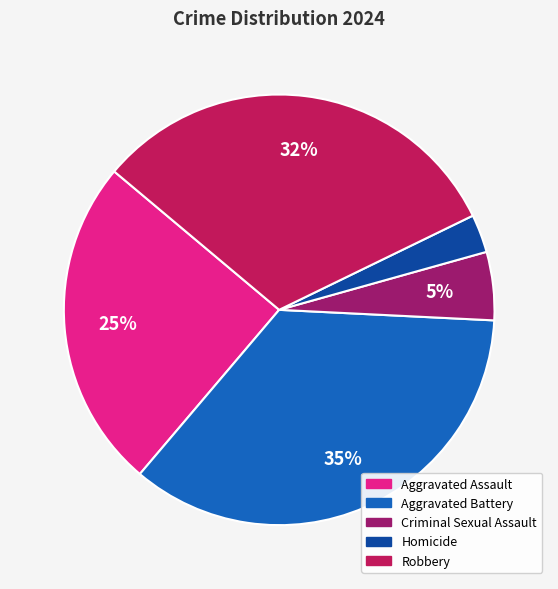

How many slices are in this pie chart?

5